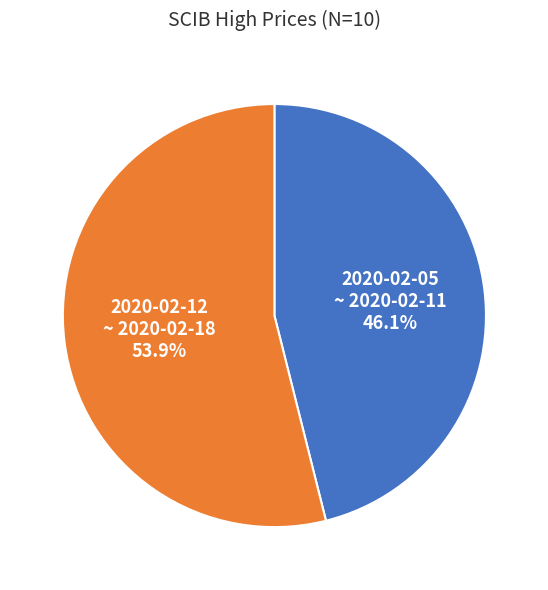

Does any single category account for the majority?

Yes